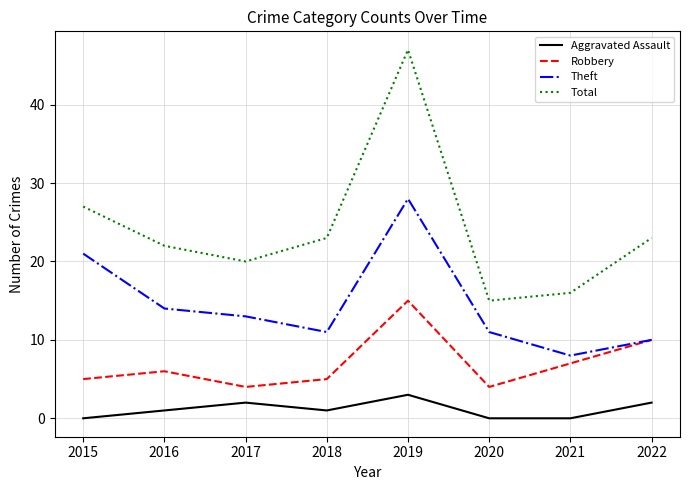

True or false: Aggravated Assault and Theft intersect in this chart.

False